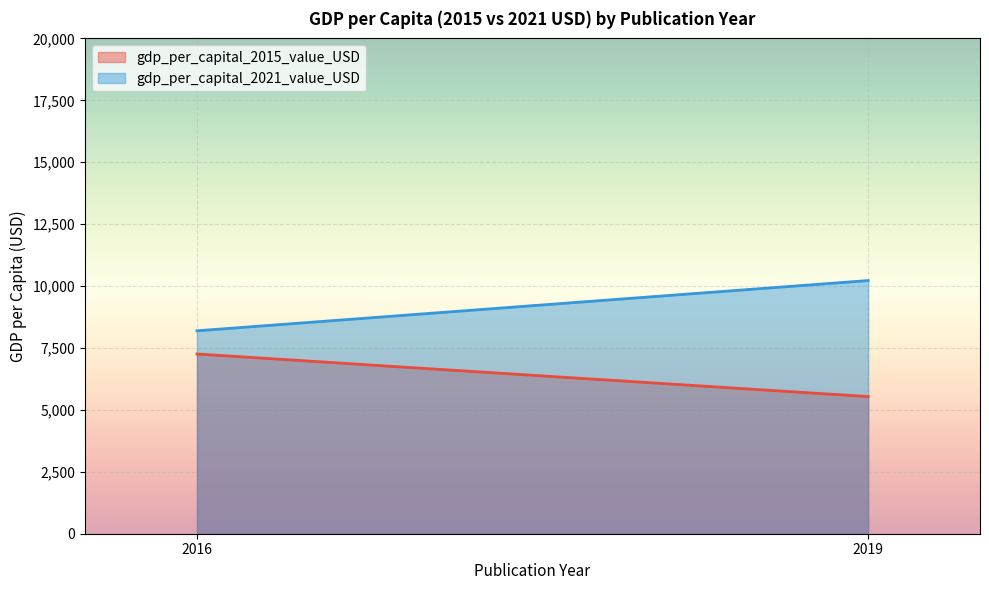

The value of gdp_per_capital_2021_value_USD at 2019 is 24067.5. True or false?

False